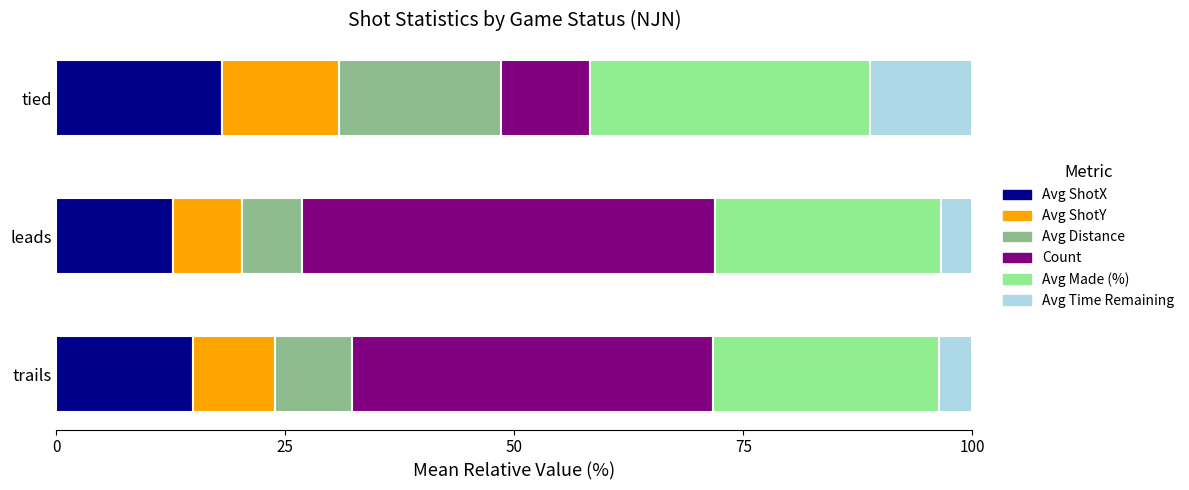

What is the sum of the Avg ShotX values at leads and trails?

27.6